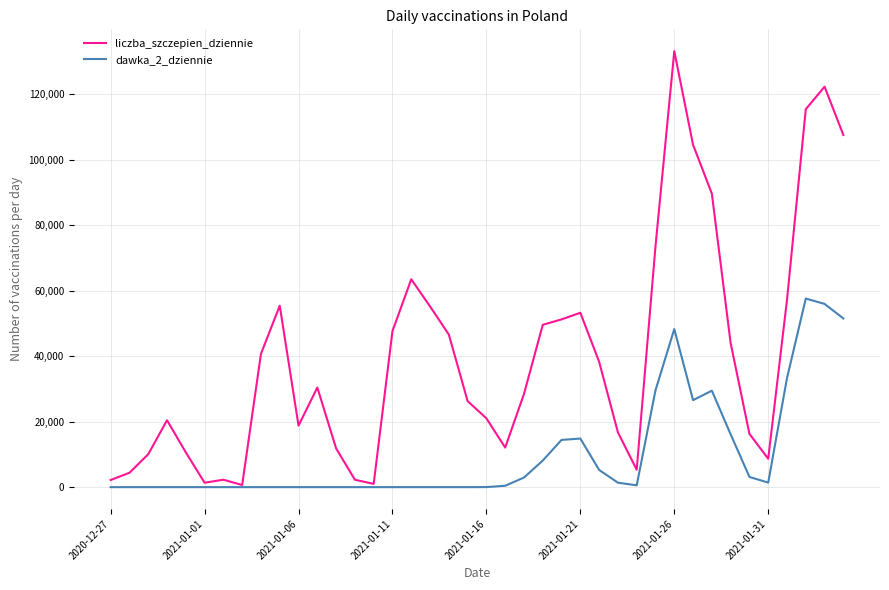

Which series has the largest range (max minus min)?

liczba_szczepien_dziennie